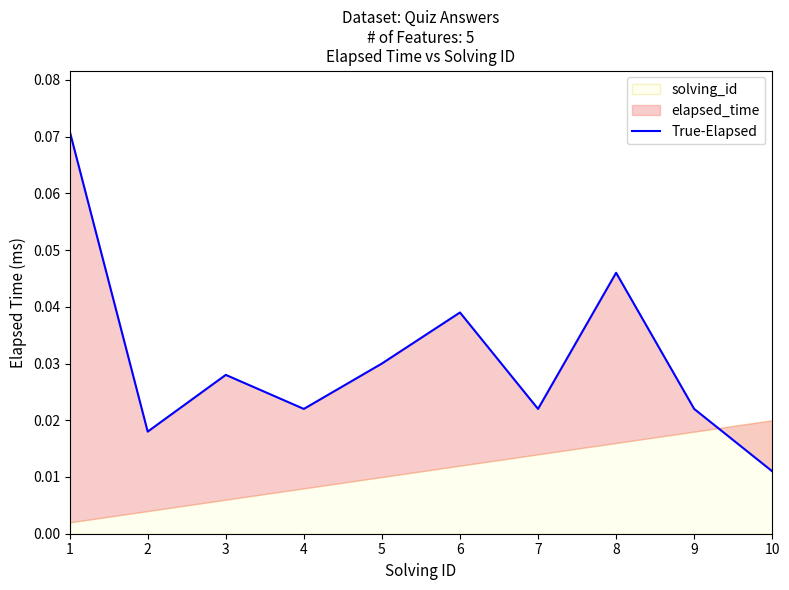

Count the values in the range 0 to 1.

10